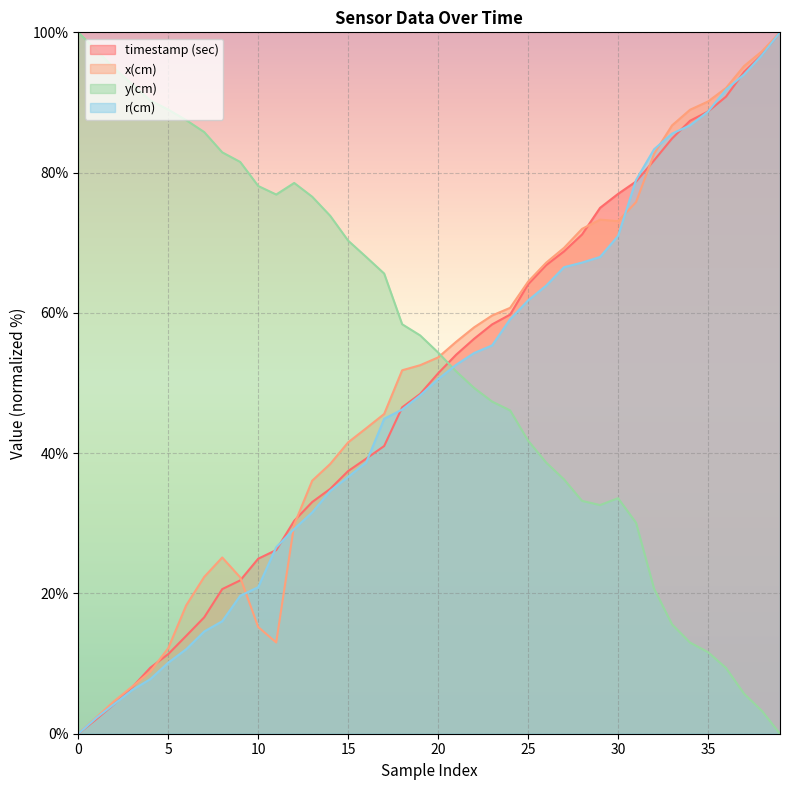

True or false: r(cm) has a value of 83.3 at 32.

True